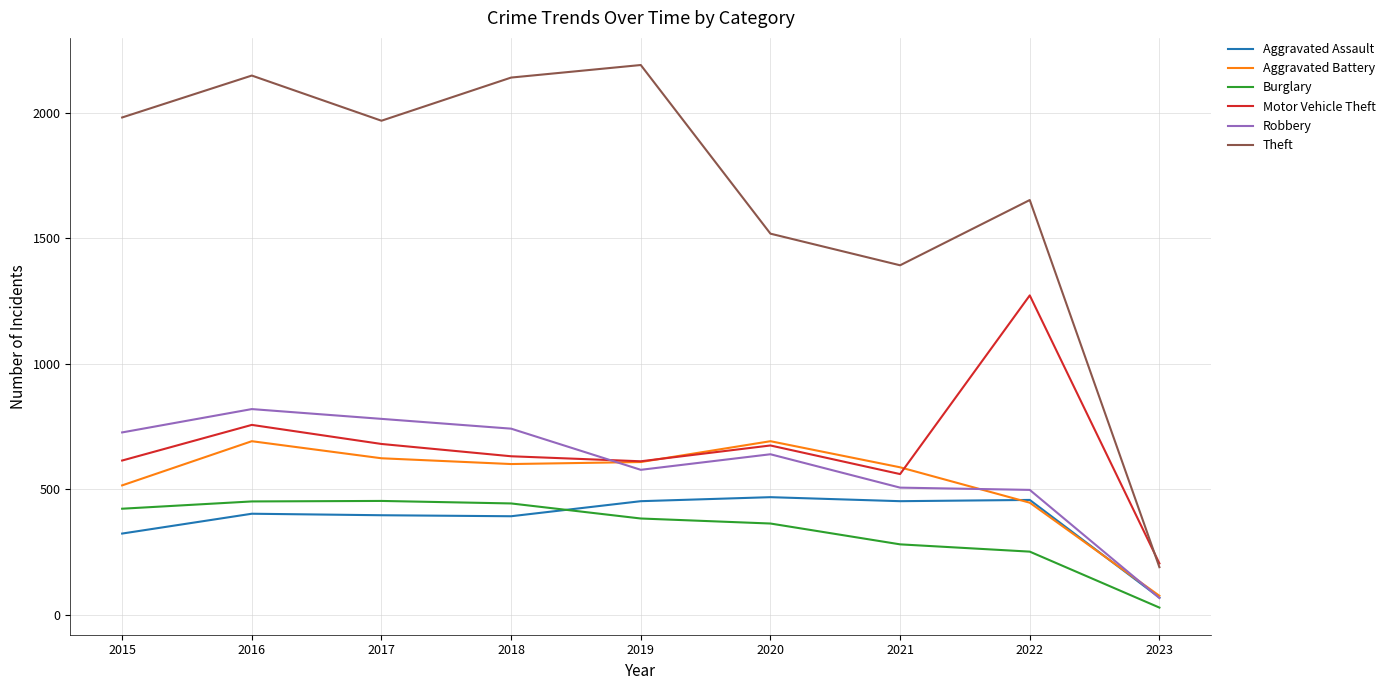

What is the total value across all series at 2022?

4575